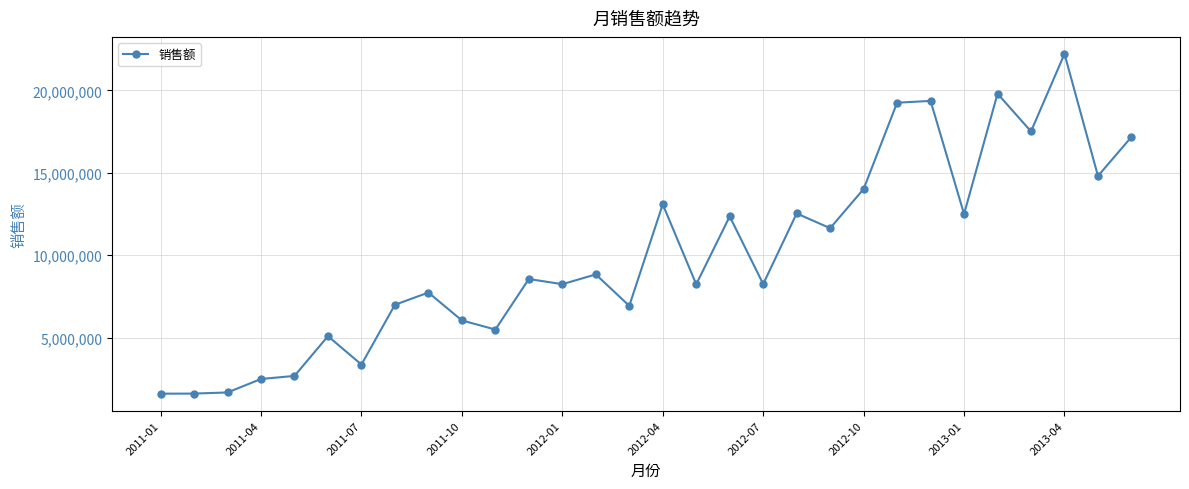

What is the value of the 14th point from the left?

8831025